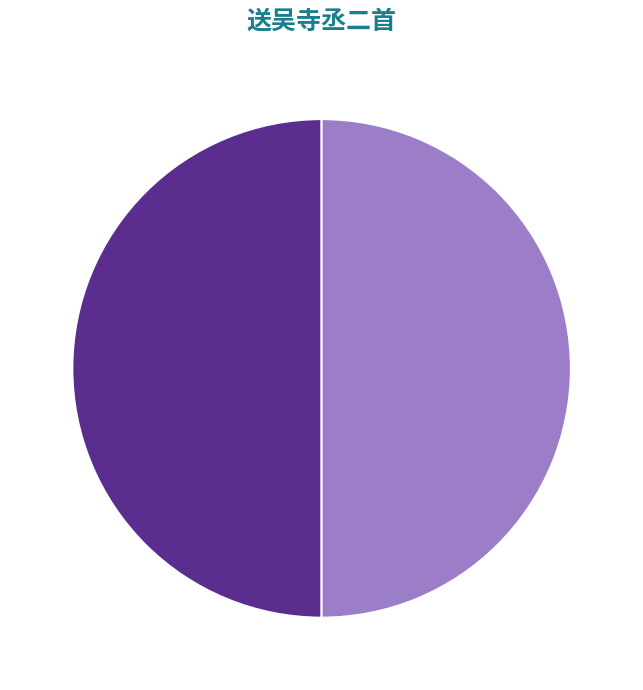

The 送吴寺丞二首 其二 slice represents 50% of the pie. True or false?

True